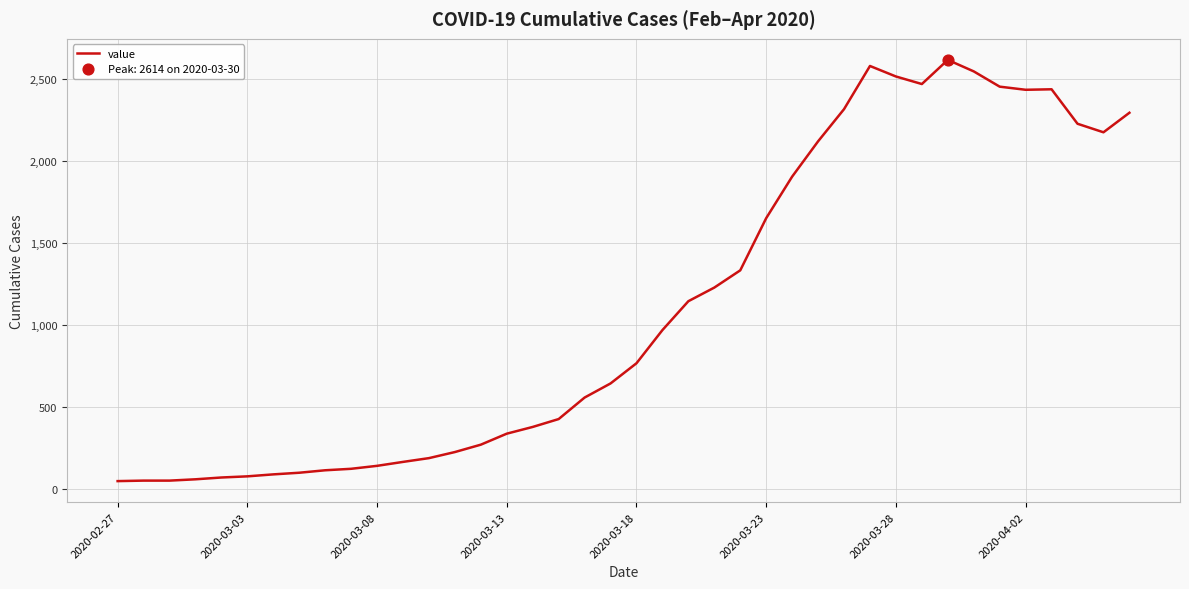

What is the greatest value displayed?

2614